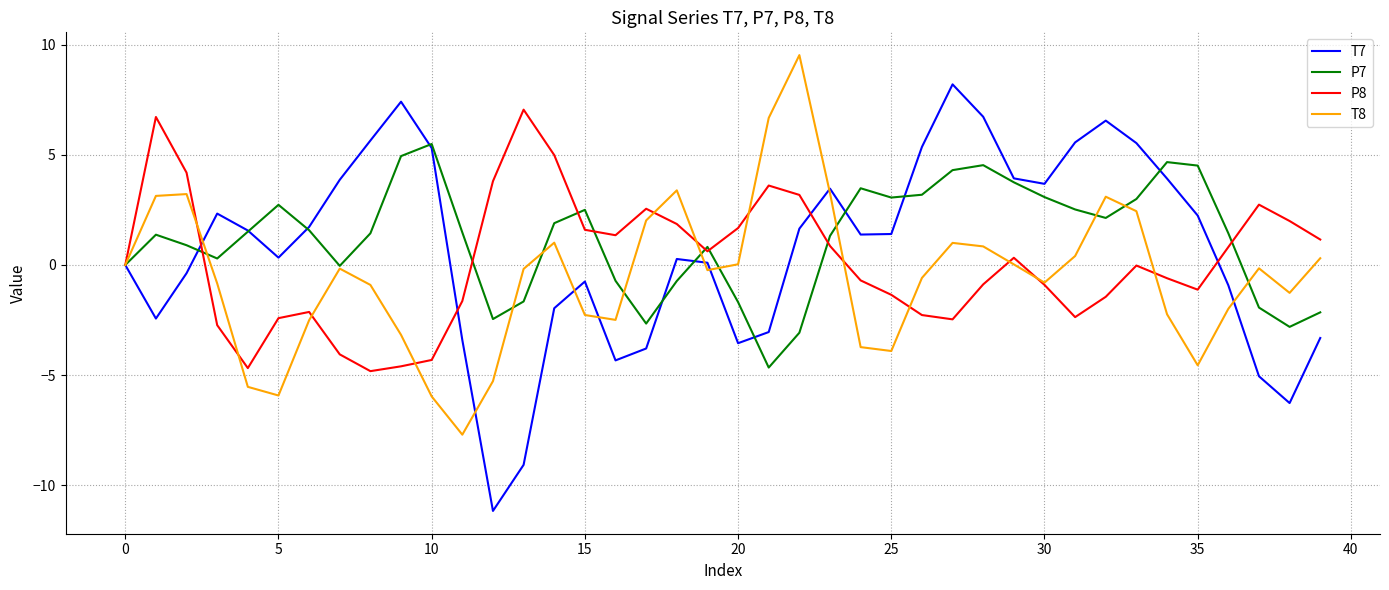

Which series has the largest total across all categories?

P7